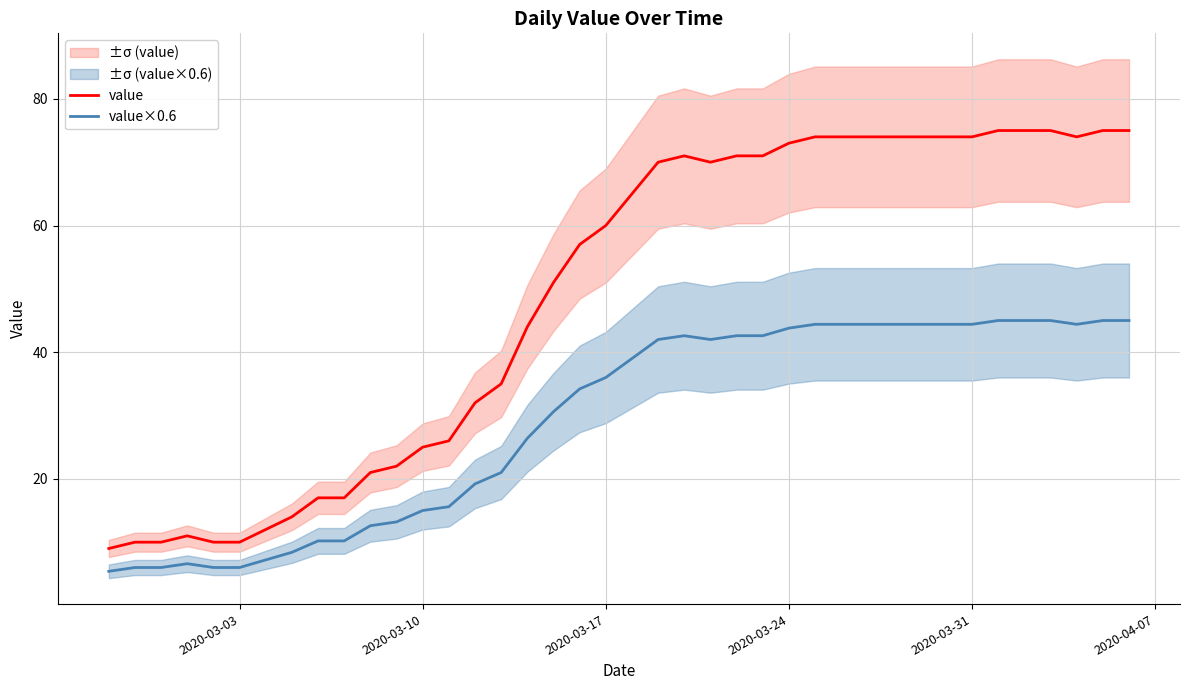

Is it true that value×0.6 equals 16.9 at 2020-03-31?

False